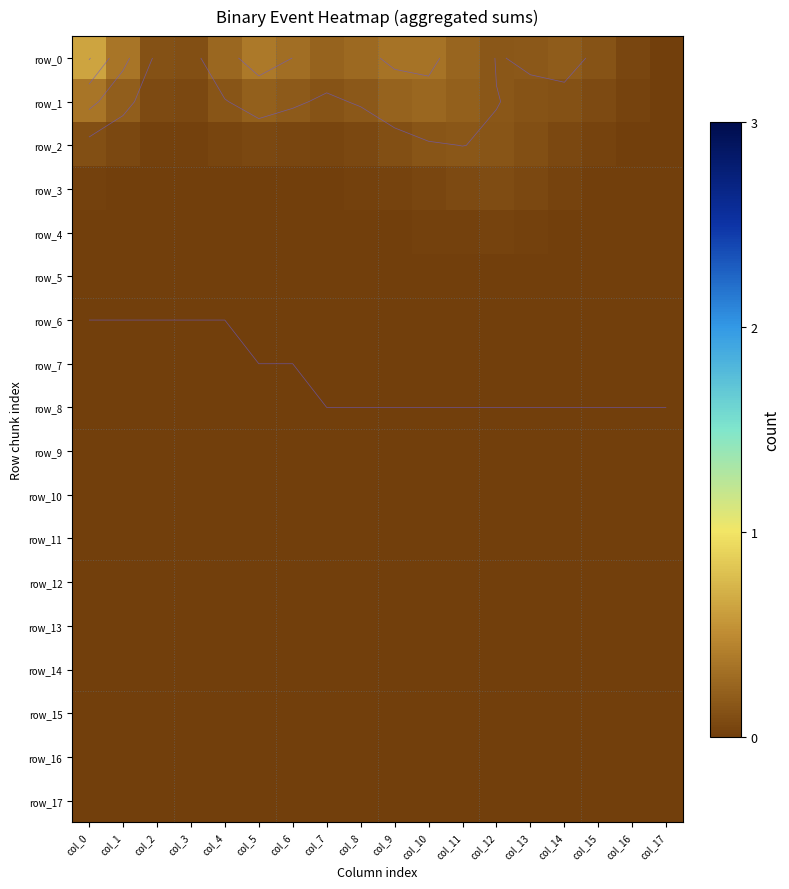

Is the value of row_17 at col_15 greater than the value of row_13 at col_11?

No